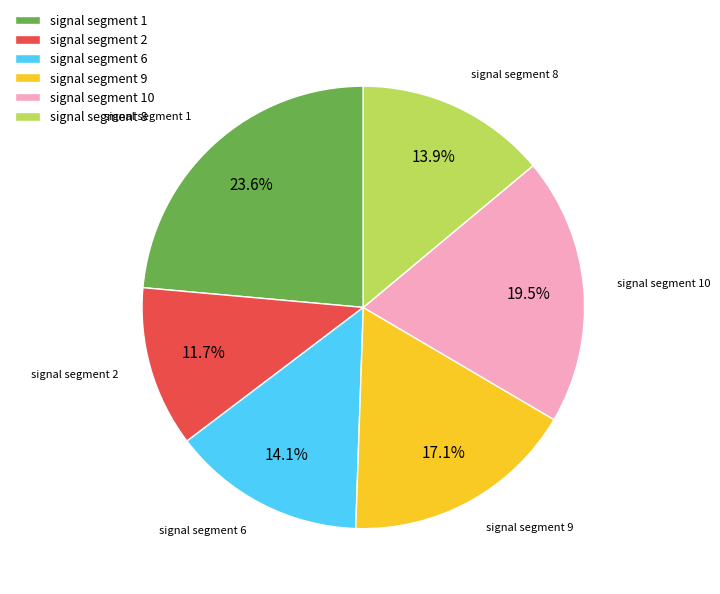

Which category has the smallest portion of the pie?

signal segment 2